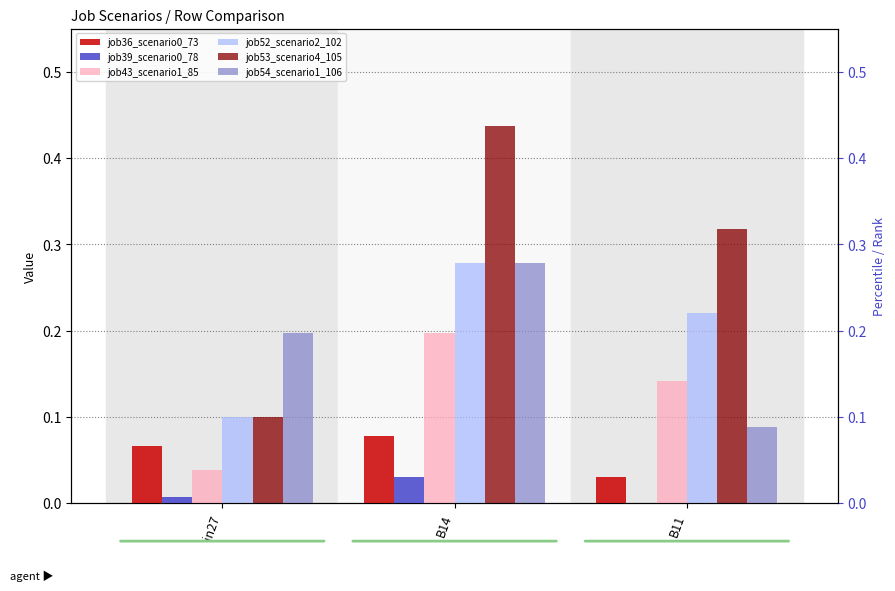

Is it true that job36_scenario0_73 equals 0.0 at B11?

True